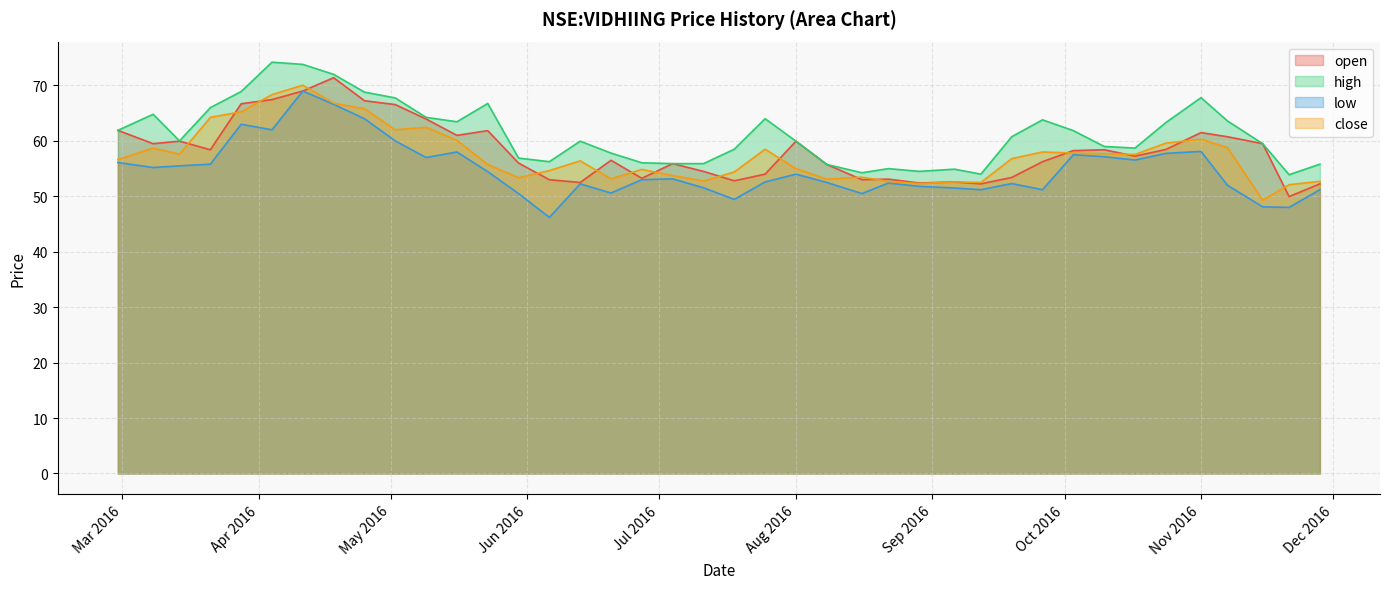

Is it true that high equals 60.0 at Aug 2016?

True